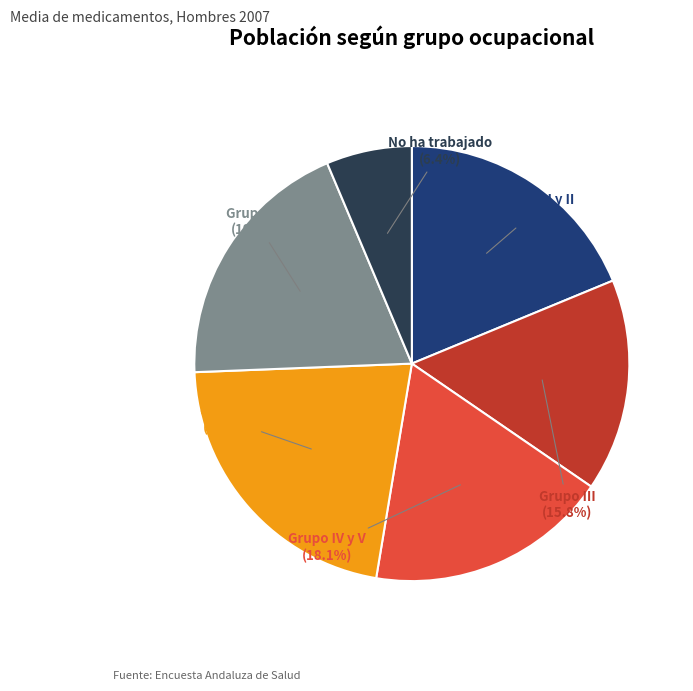

Does any single category account for the majority?

No